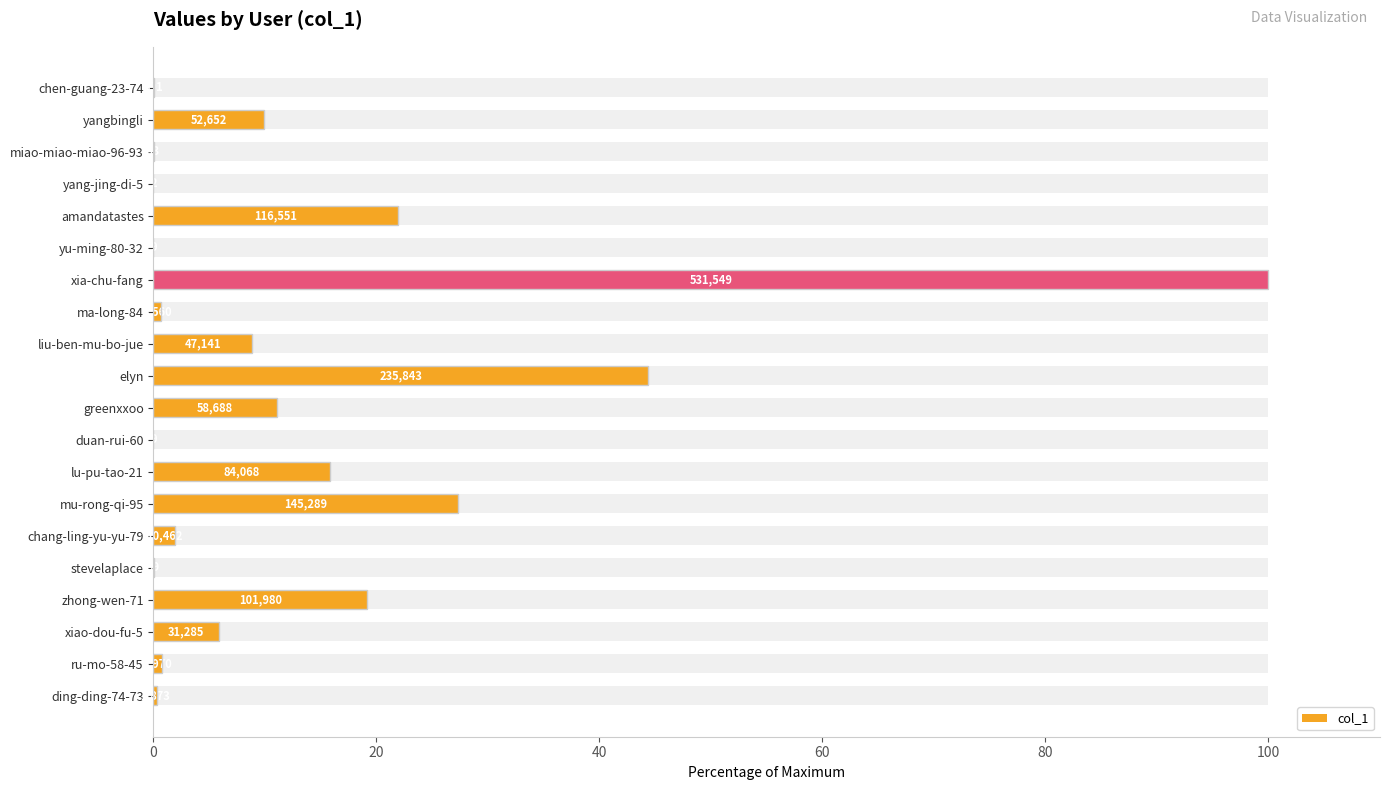

What is the average value?

13.4